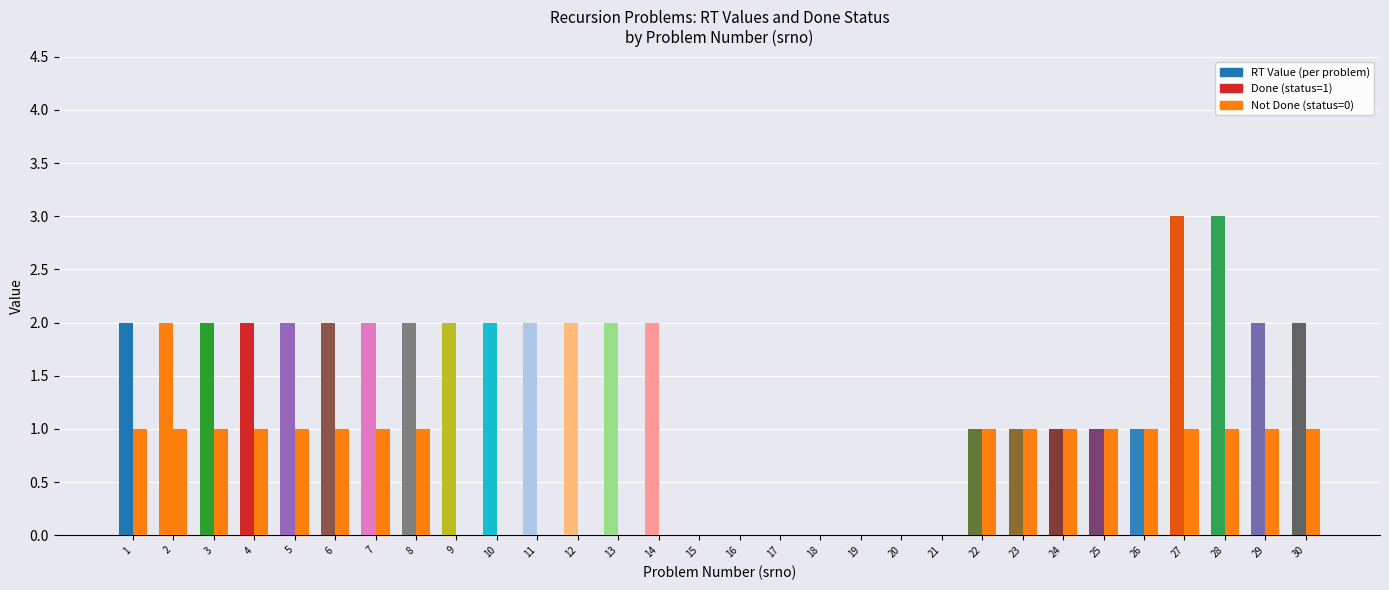

Are the bars grouped side by side (vs. stacked)?

Yes